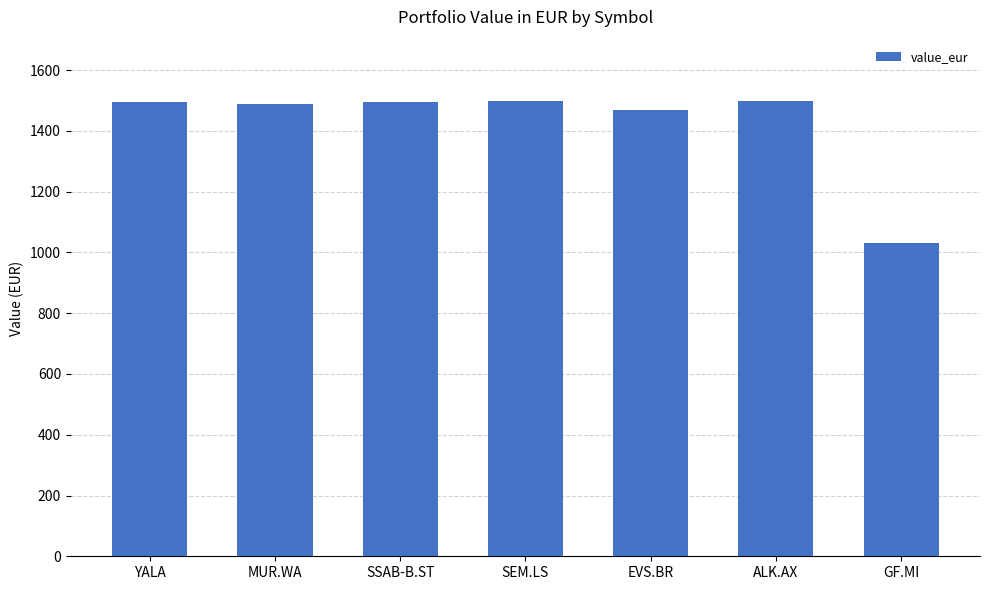

At which label is the value closest to 1264?

EVS.BR